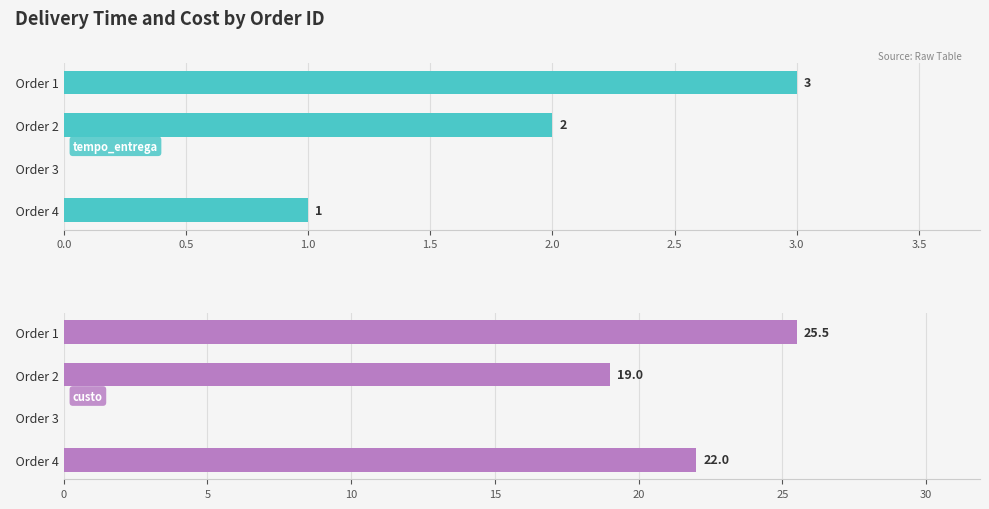

Reading left to right, what are all the values shown in this chart?

tempo_entrega: 3.0	2.0	0.0	1.0
custo: 25.5	19.0	0.0	22.0